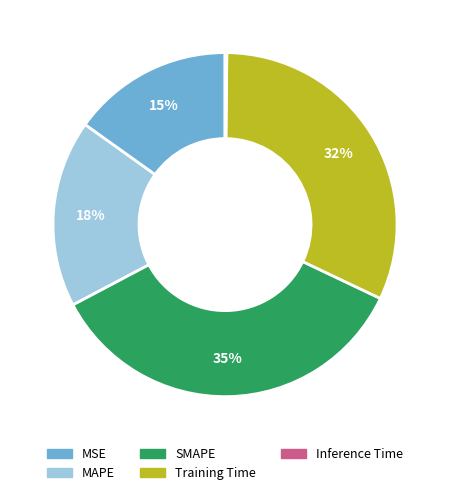

What percentage is the SMAPE slice, to the nearest percent?

35%